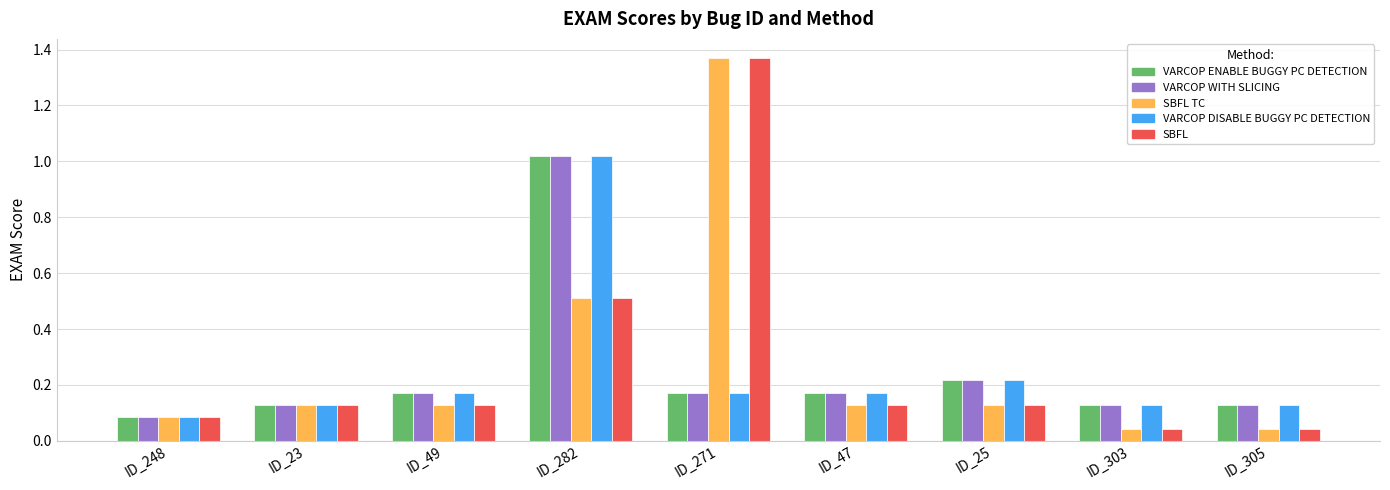

What is the total value across all series at ID_271?

3.3